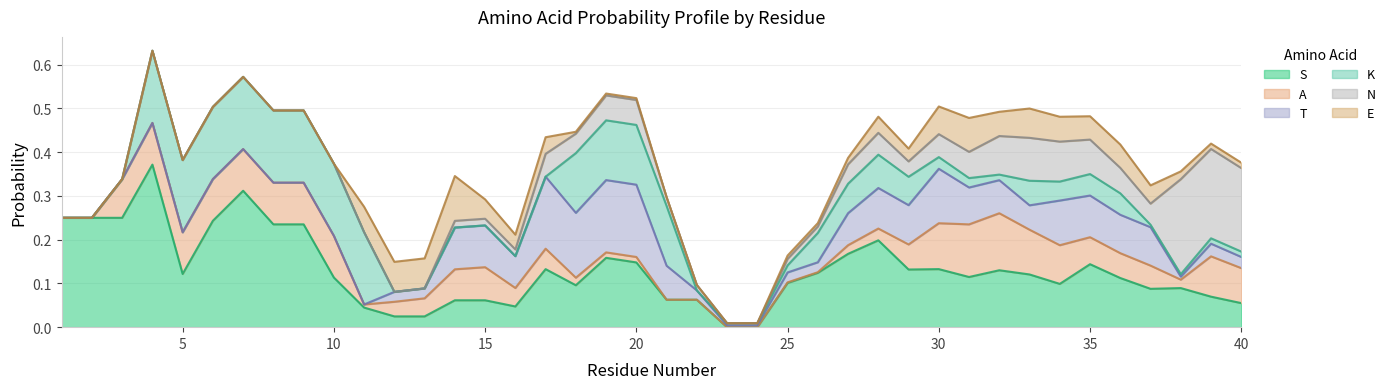

What are all the series names shown in the legend?

S, A, T, K, N, E